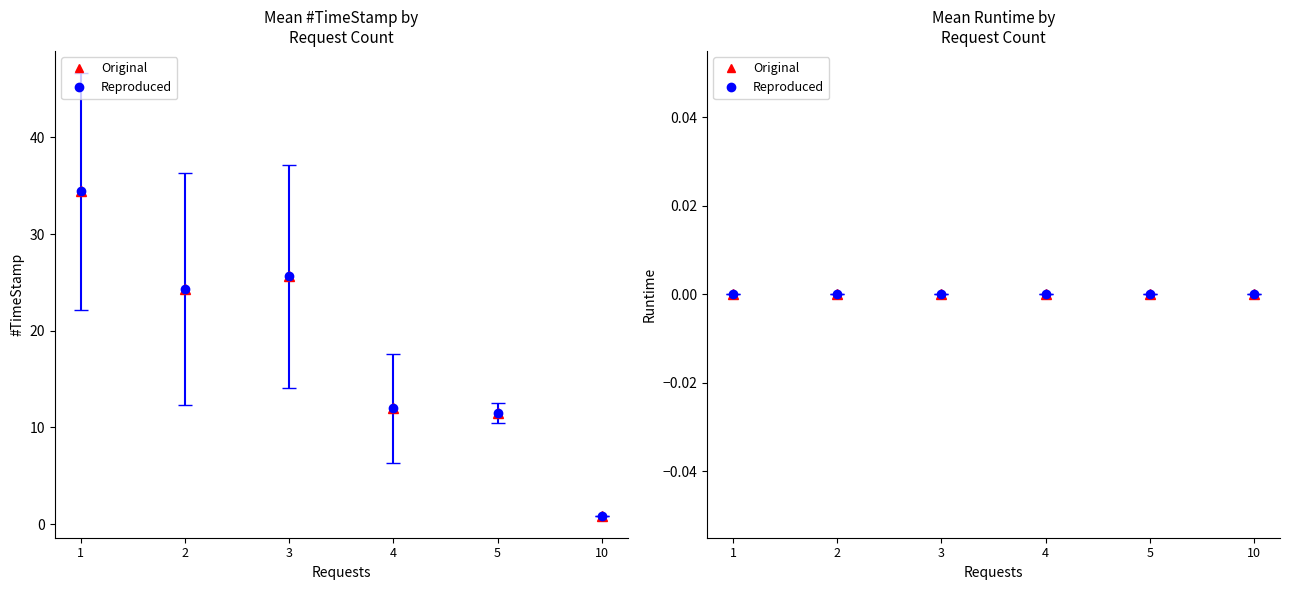

Is the value of #TimeStamp at 1 greater than the value of Runtime at 3?

Yes